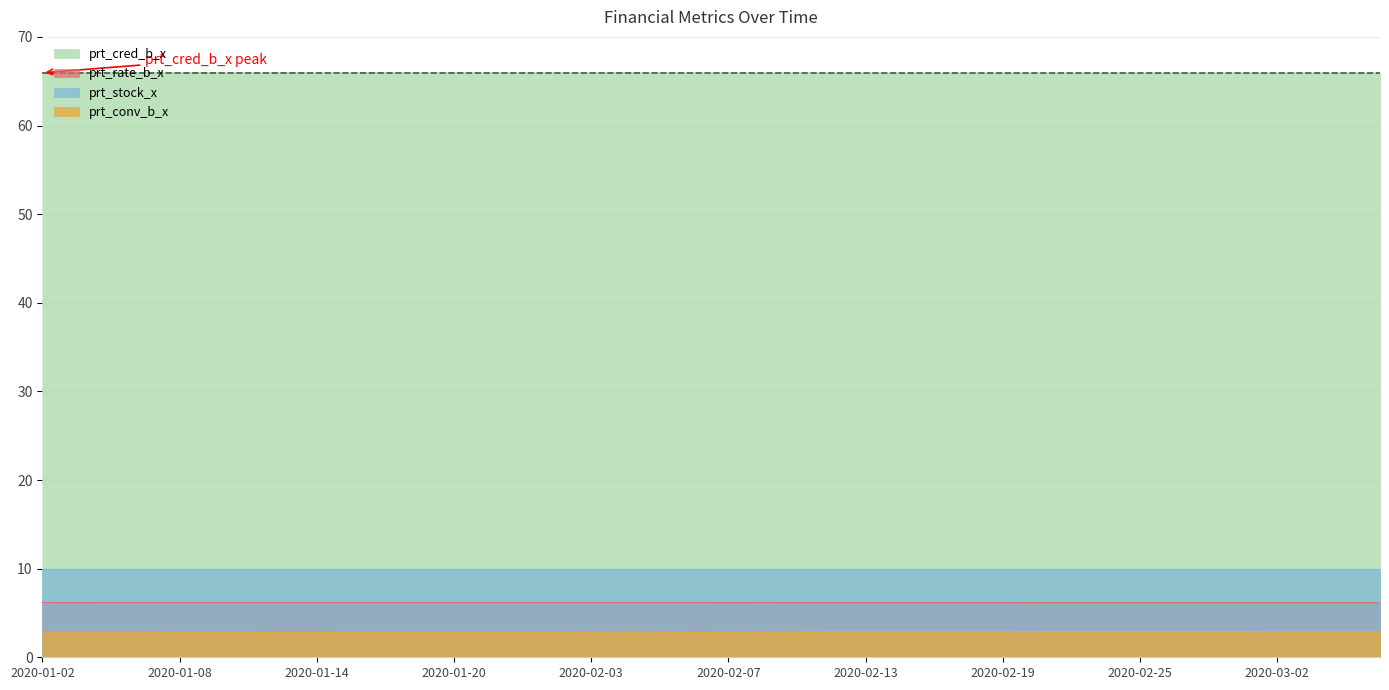

Which label corresponds to the smallest value in the chart?

2020-01-13